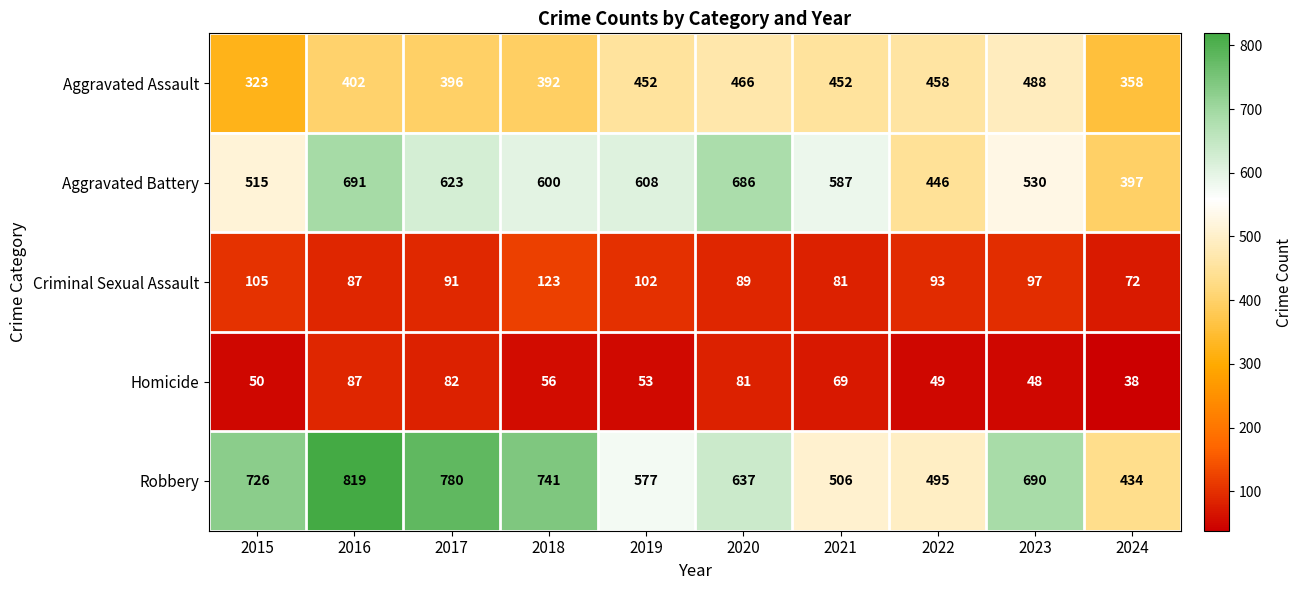

Rank the series by their maximum value, from lowest to highest.

Homicide, Criminal Sexual Assault, Aggravated Assault, Aggravated Battery, Robbery